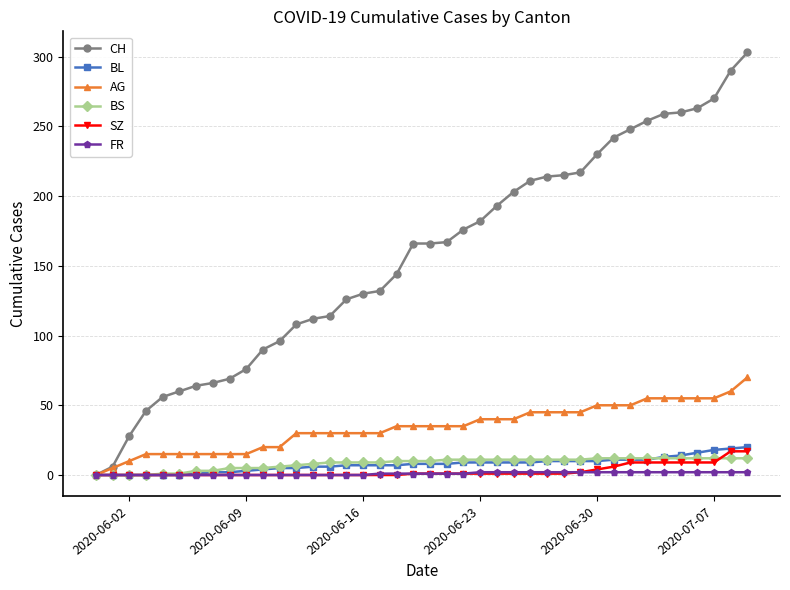

Which series has the largest total across all categories?

CH